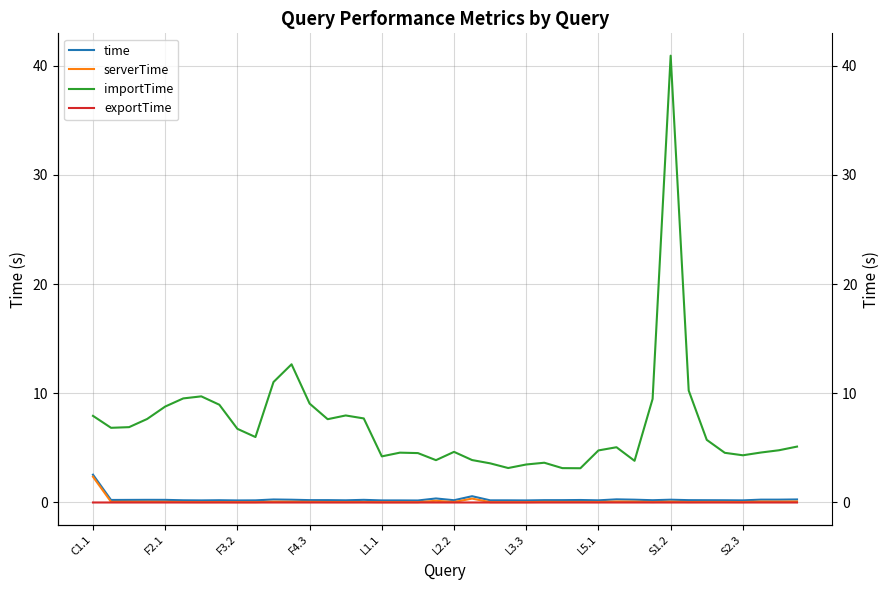

What is the highest value of the serverTime series?

2.4